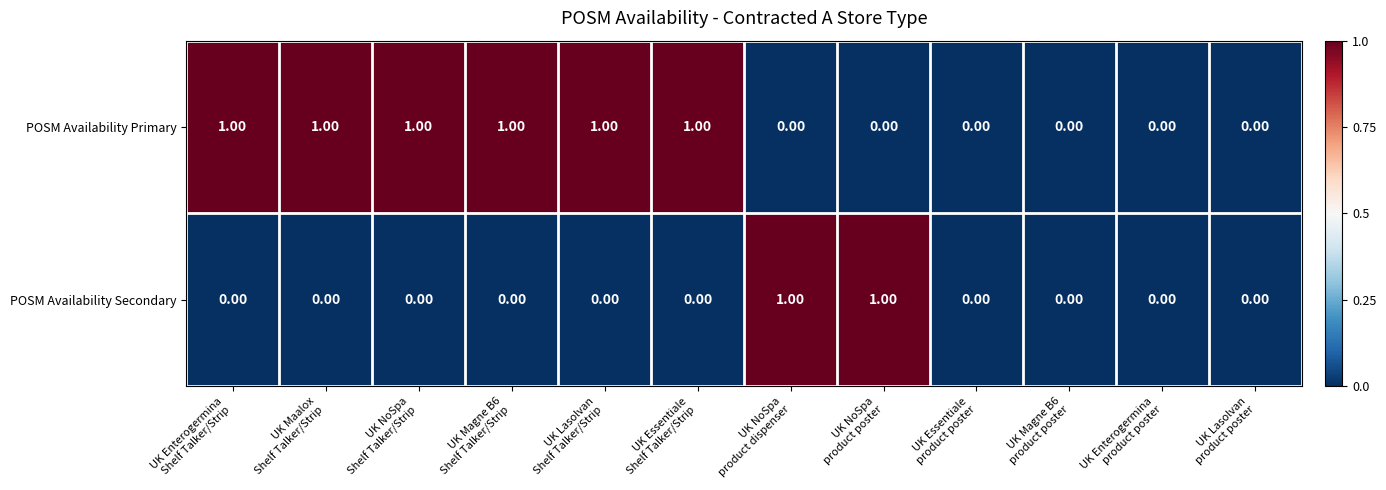

Rank the series by their average value, from lowest to highest.

POSM Availability Secondary, POSM Availability Primary